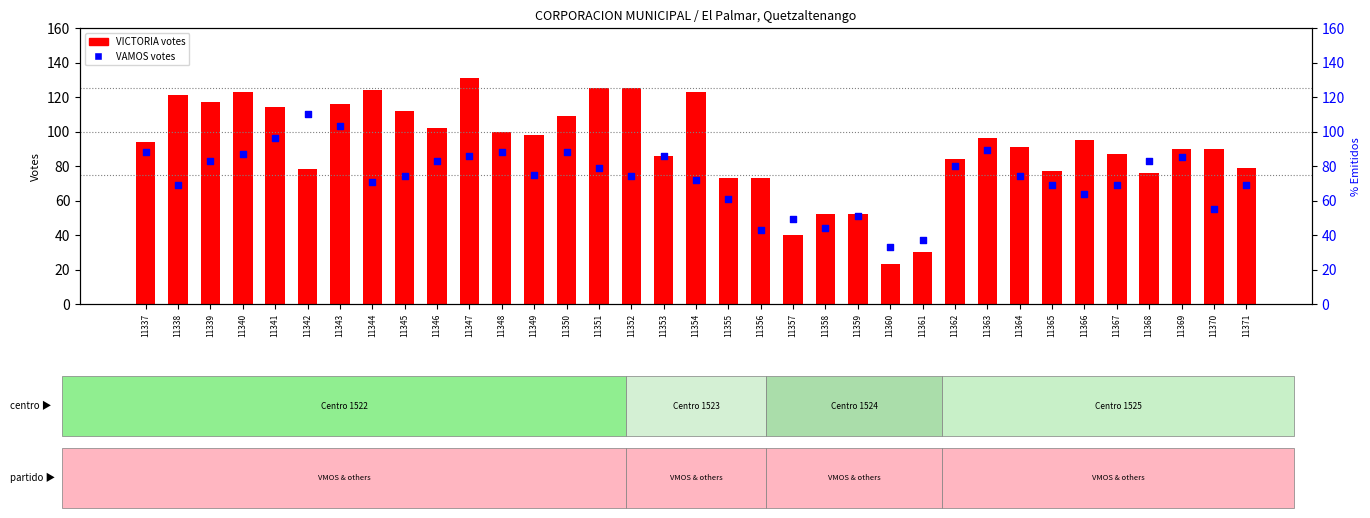

At which category is the sum across all series the highest?

11343